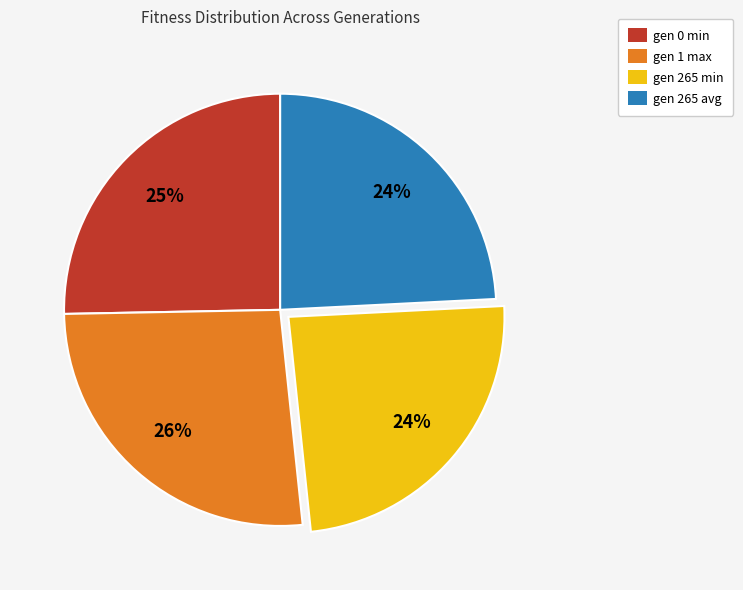

Combined, do gen 1 max and gen 265 avg account for over 50%?

Yes